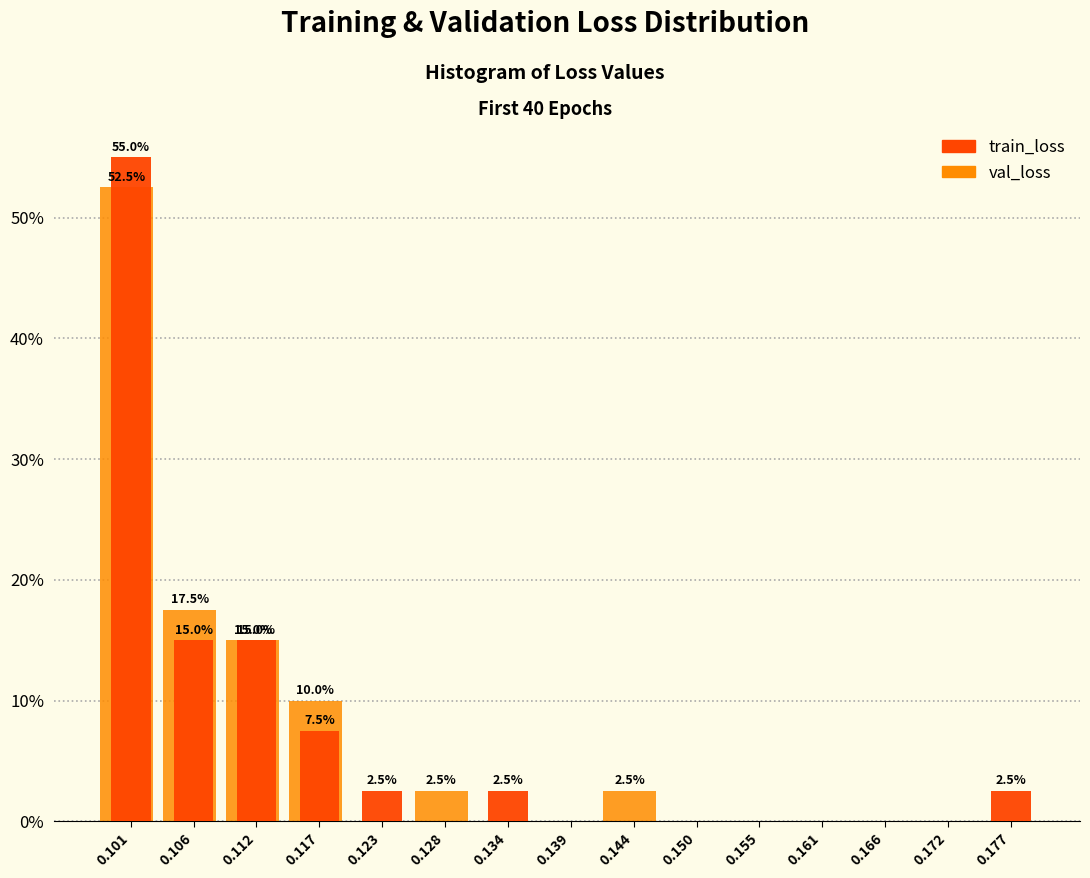

The value of val_loss at 0.134 is 0.0. True or false?

True